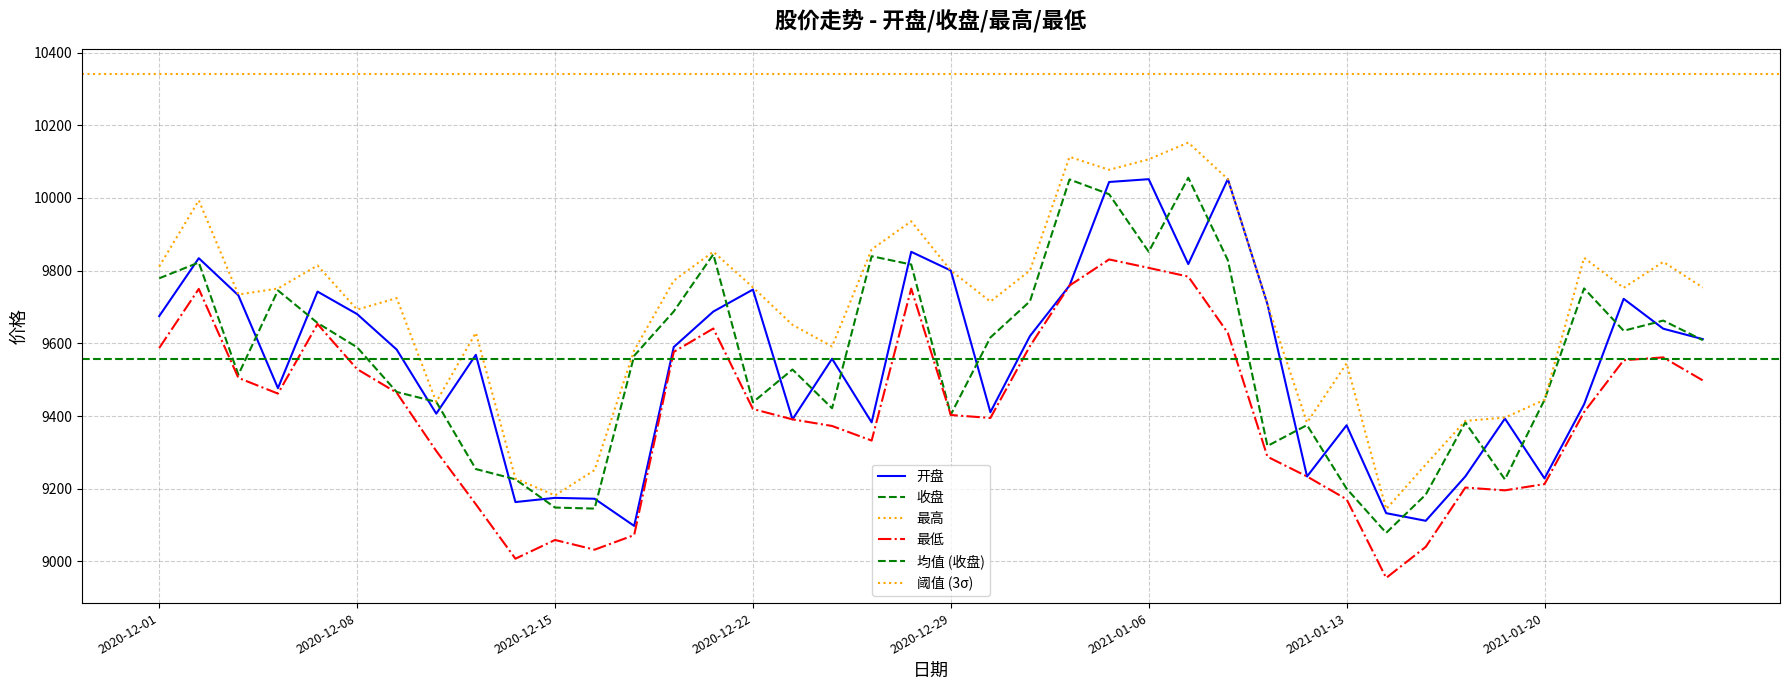

Is this an area chart (filled region under the line)?

No